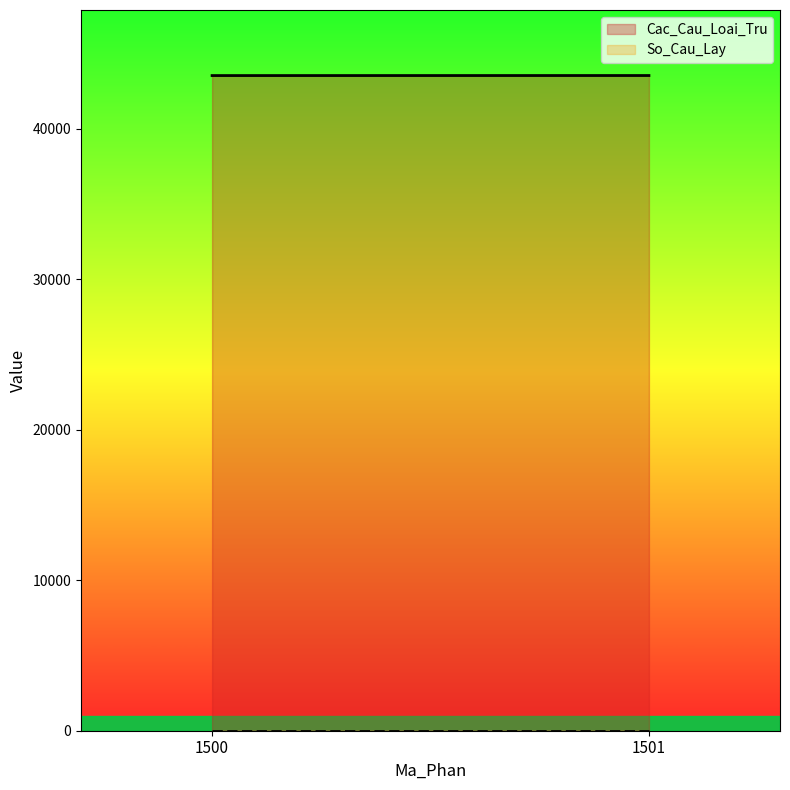

What is the difference between the maximum and minimum values in the Cac_Cau_Loai_Tru series?

3